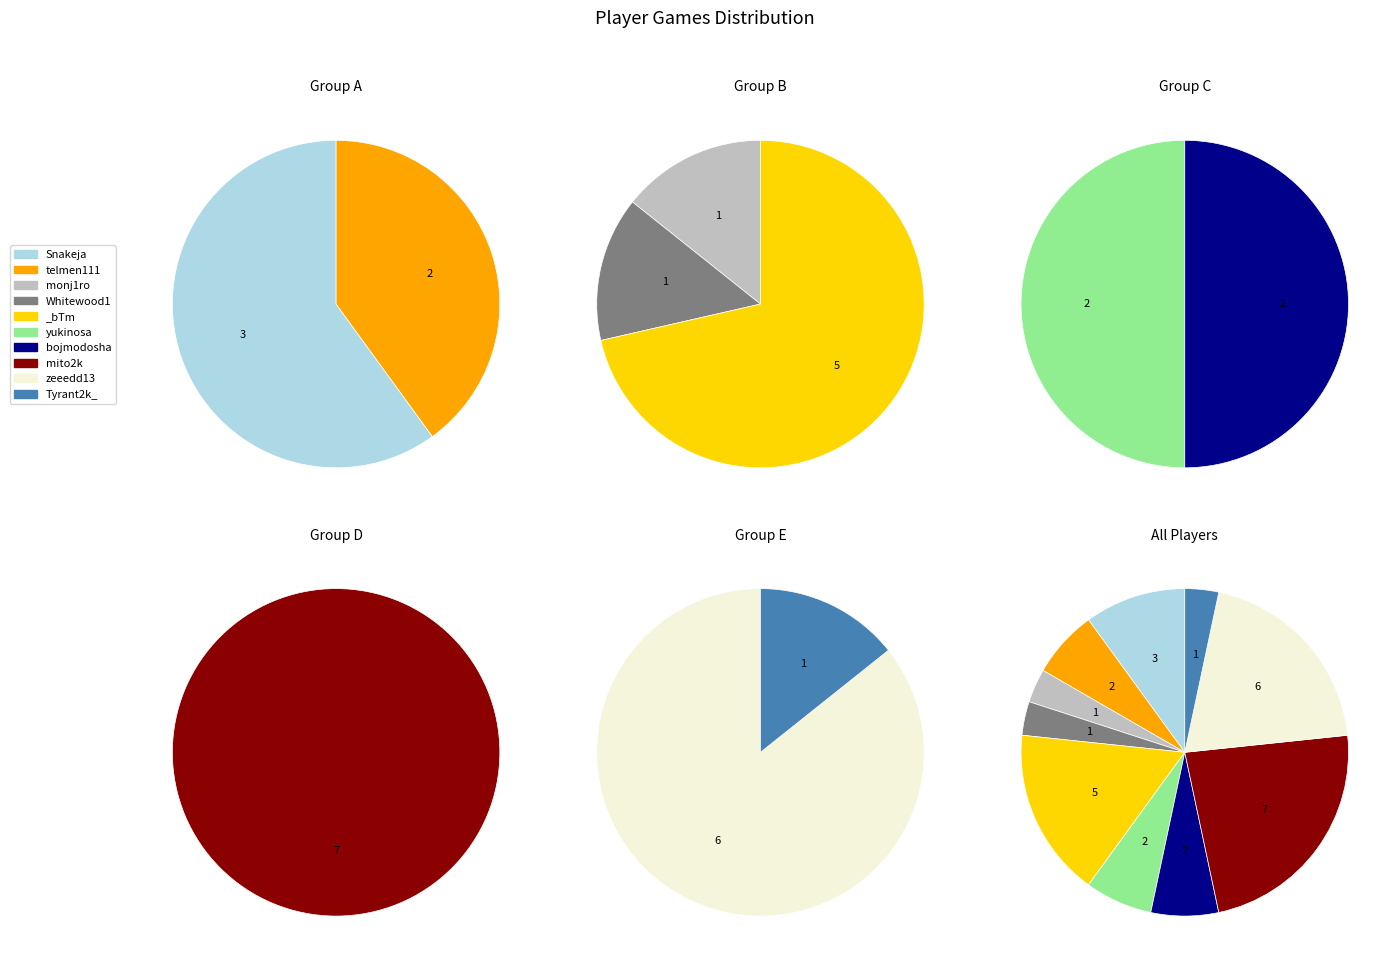

How much of the chart is everything except mito2k?

76.7%